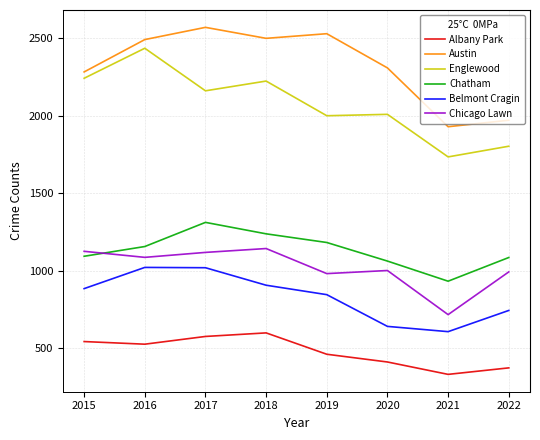

The value of Austin at 2017 is 3546. True or false?

False